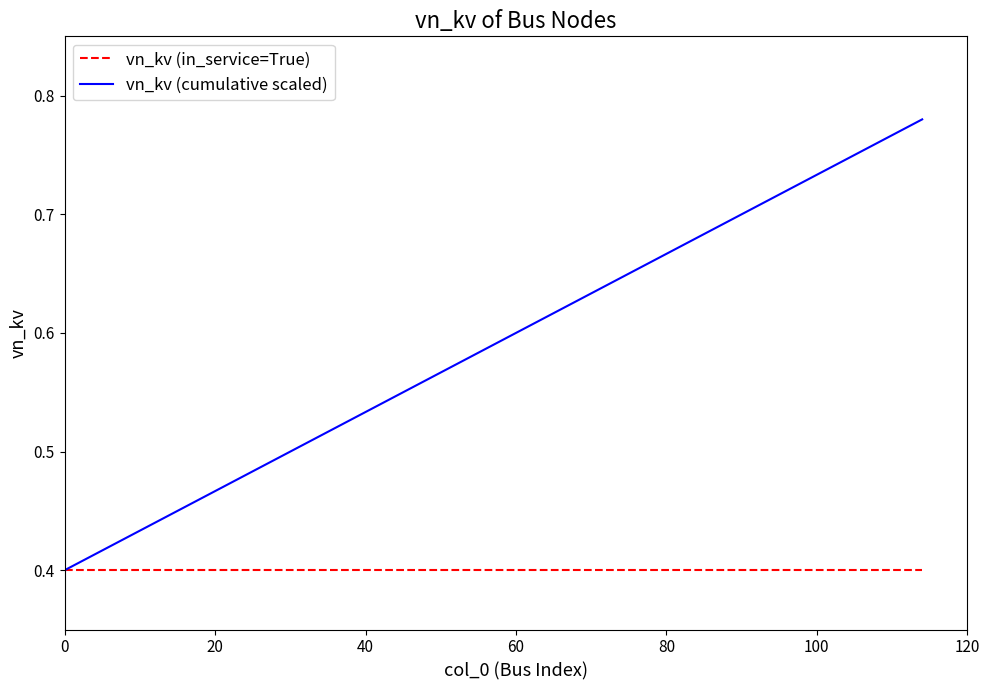

List the series in order of their overall mean, lowest first.

vn_kv (in_service=True), vn_kv (cumulative scaled)